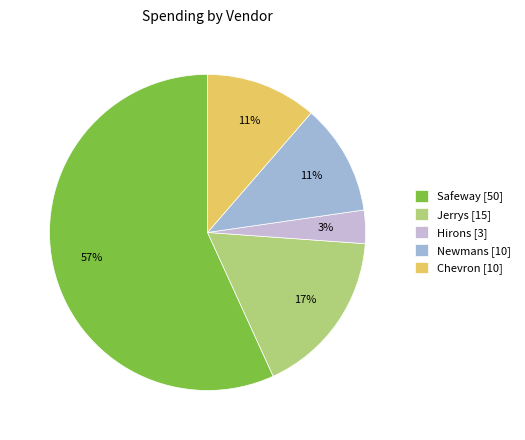

To the nearest percent, what is the difference between the Hirons [3] and Jerrys [15] slice percentages?

14%